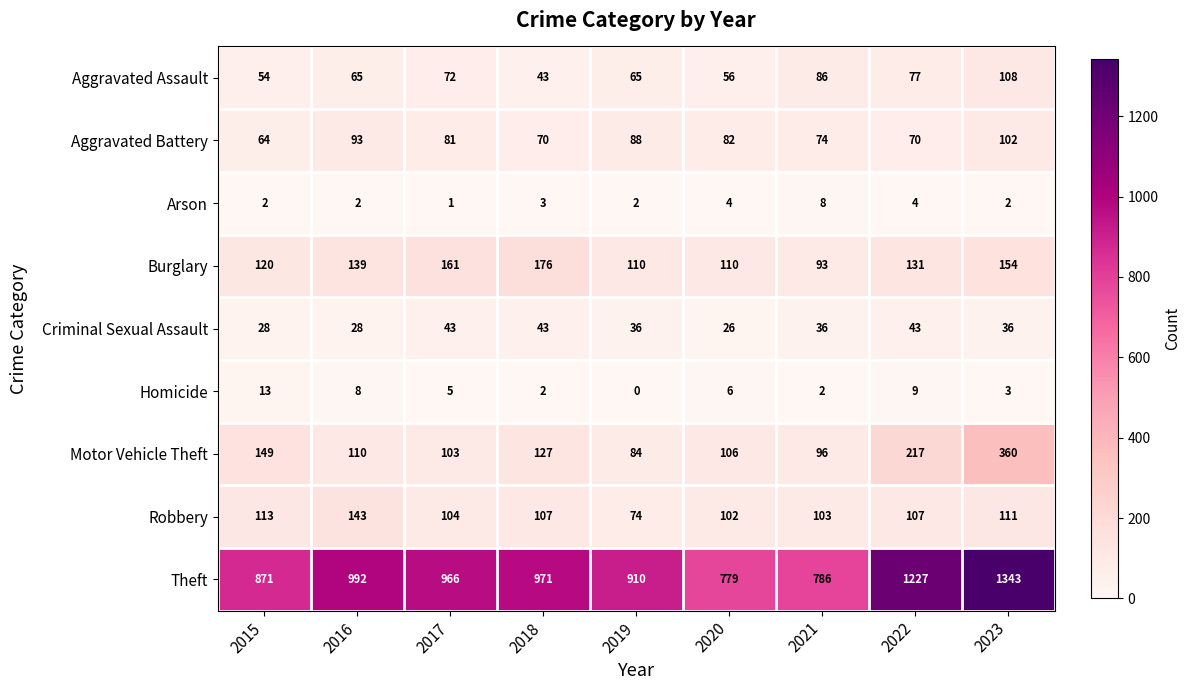

What is the difference between the Arson values at 2021 and 2018?

5